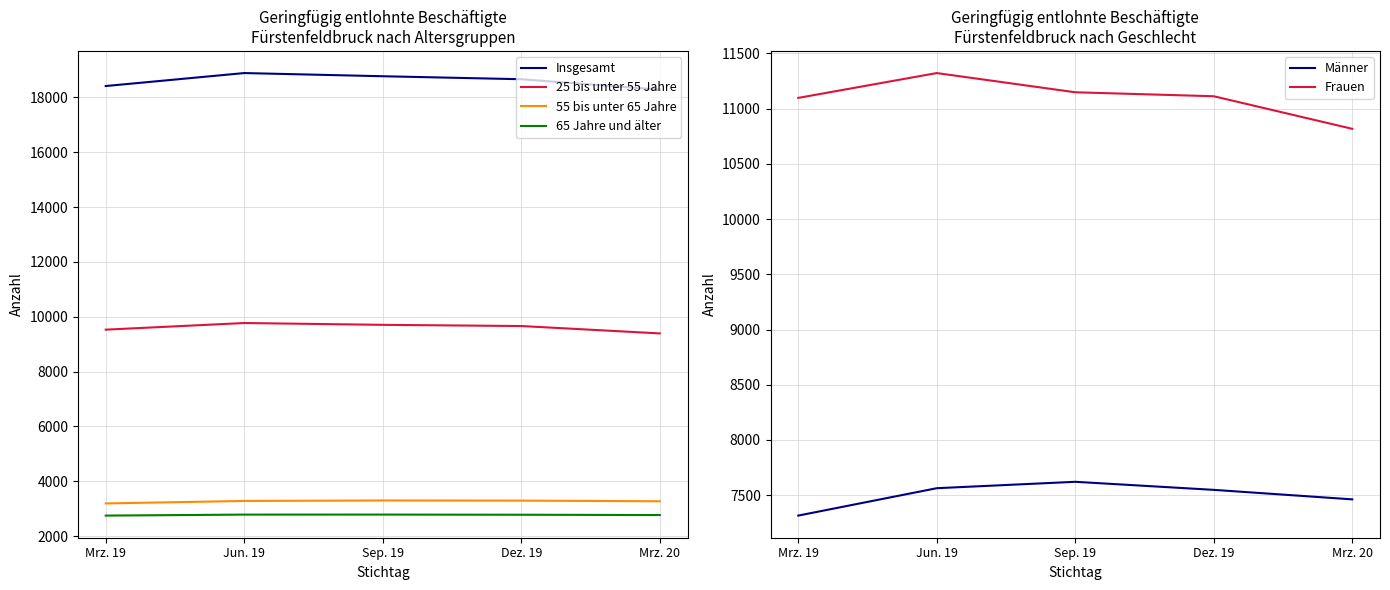

Is the value of 55 bis unter 65 Jahre at Jun. 19 greater than the value of 25 bis unter 55 Jahre at Sep. 19?

No